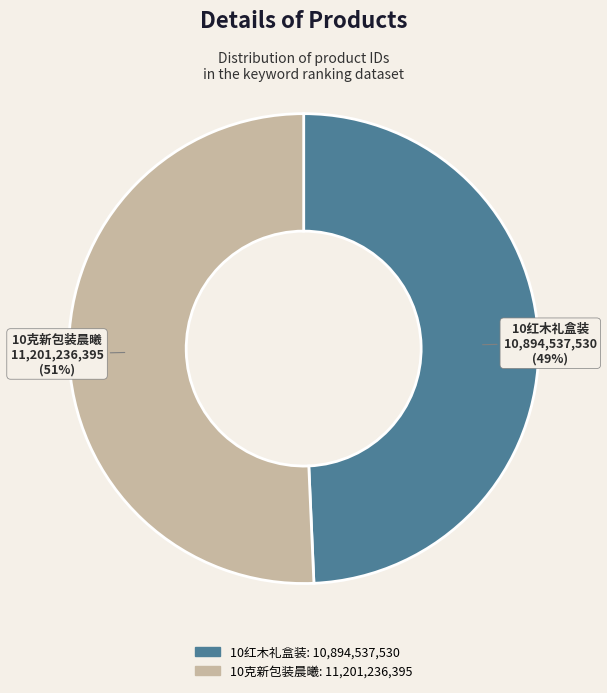

What is the ratio of the value at 10克新包装晨曦 to the value at 10红木礼盒装?

1.0